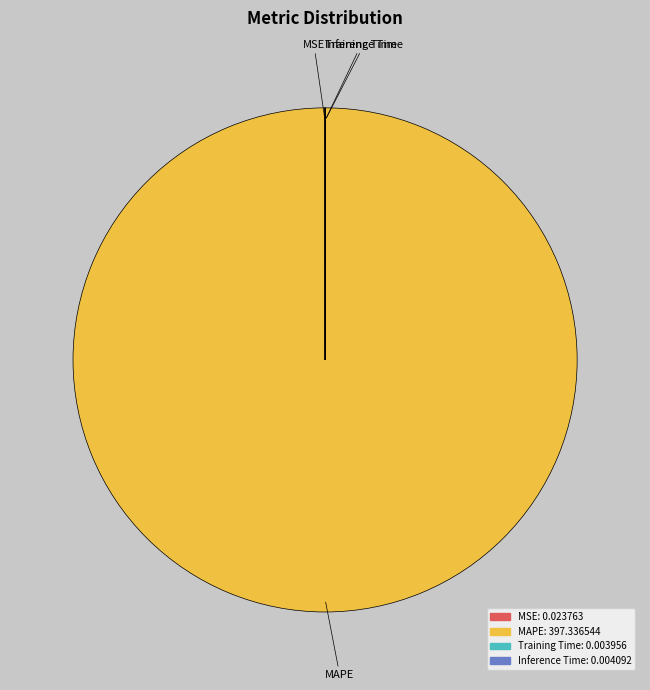

Is it true that MAPE is 100% of the pie?

True